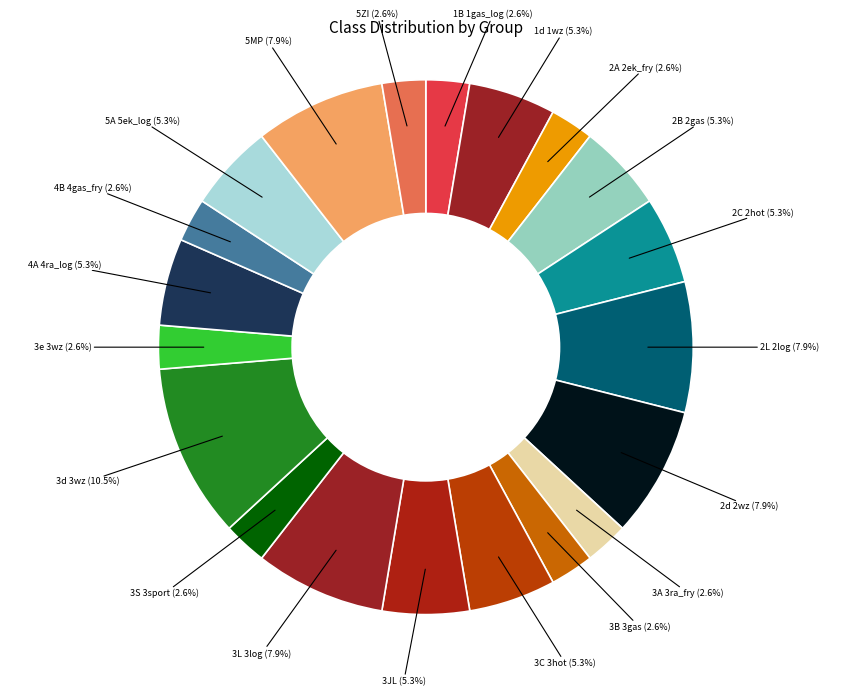

Count the number of slices in the pie.

20